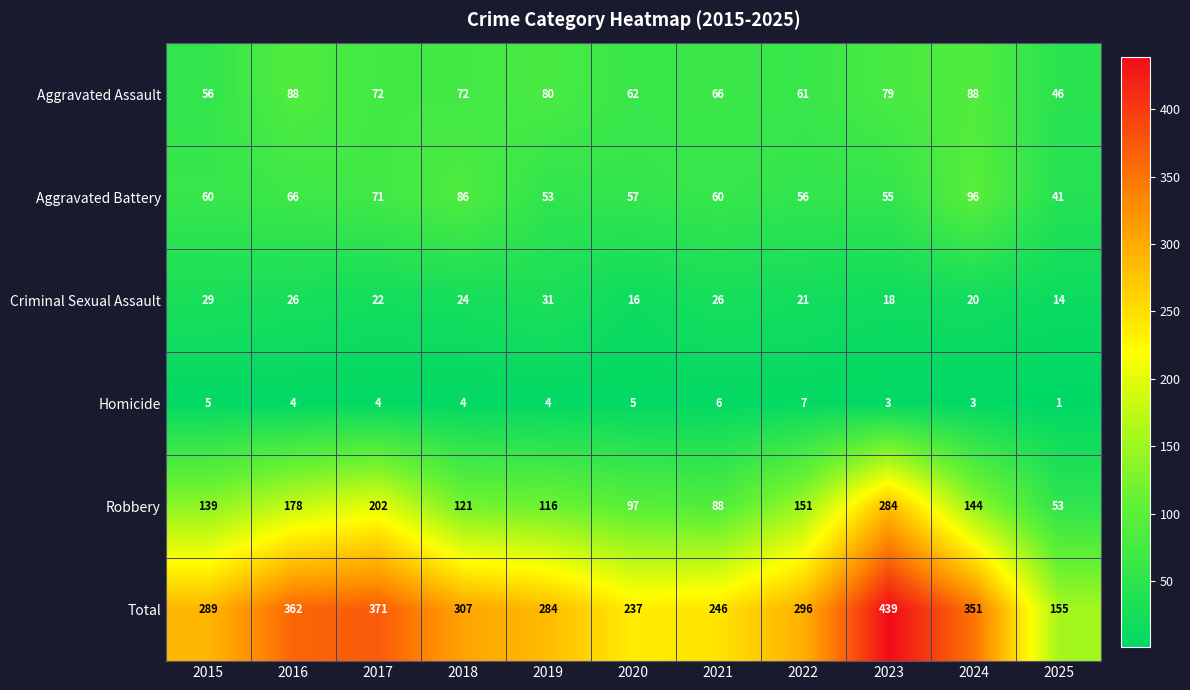

Is it true that Total equals 115 at 2019?

False